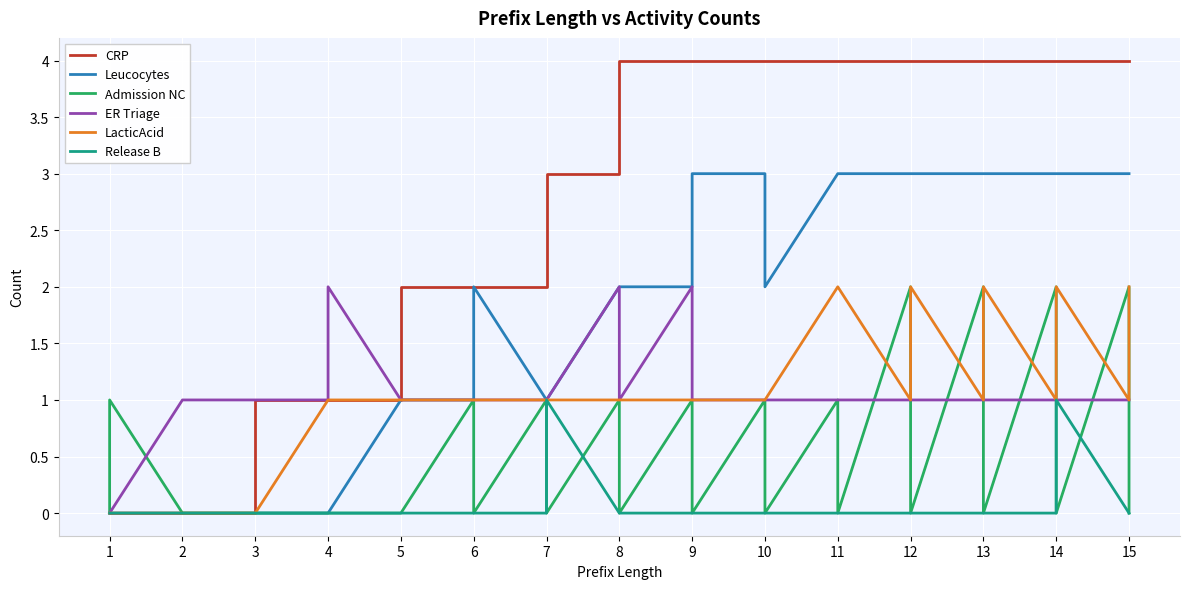

How many values in the Leucocytes series are below 2?

13